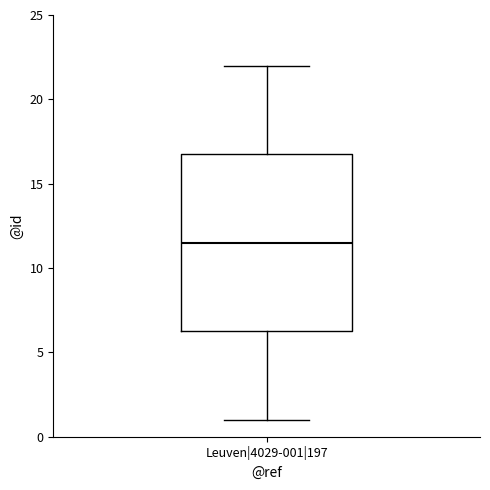

Read this box plot against the y-axis: the position of the median line, the range covered by the box, and the ends of both whiskers. The values are not printed on the chart, so give them approximately, as read against the axis.

median 11.5, box 6.5 to 17.0, whiskers 1.0 to 22.0